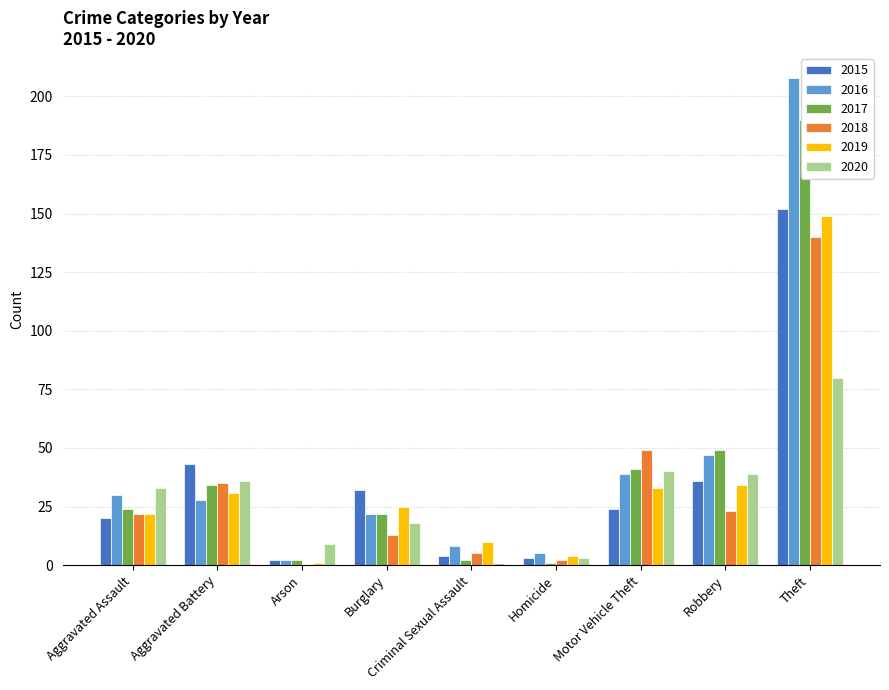

Reading right to left, what are all the values shown in this chart?

2015: 152	36	24	3	4	32	2	43	20
2016: 208	47	39	5	8	22	2	28	30
2017: 190	49	41	1	2	22	2	34	24
2018: 140	23	49	2	5	13	0	35	22
2019: 149	34	33	4	10	25	1	31	22
2020: 80	39	40	3	1	18	9	36	33